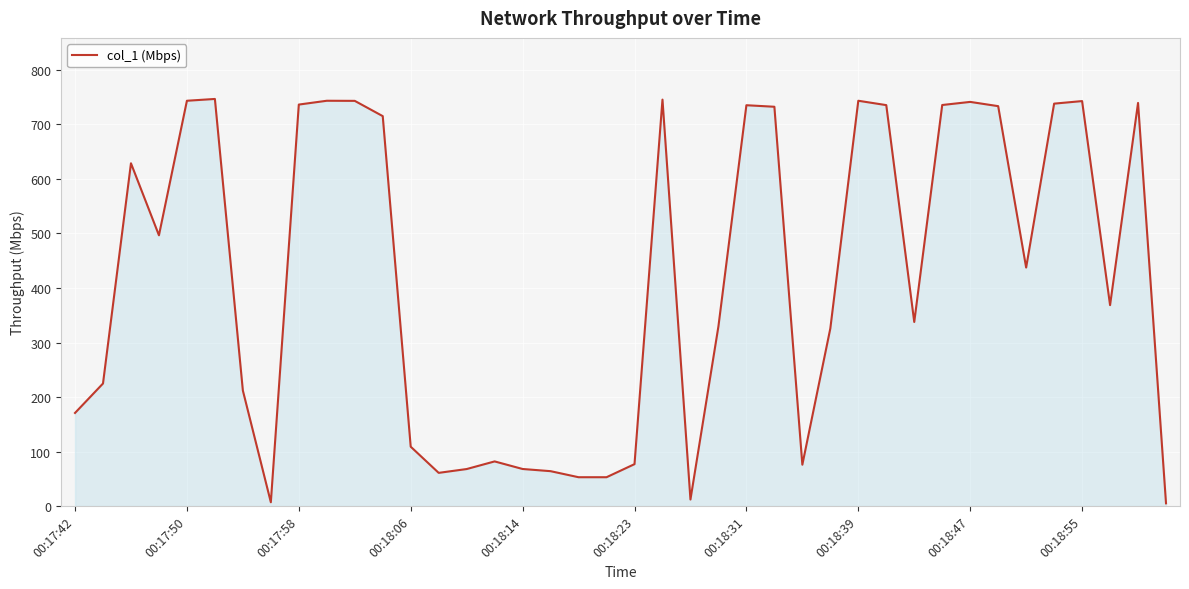

What is the greatest value displayed?

746.8